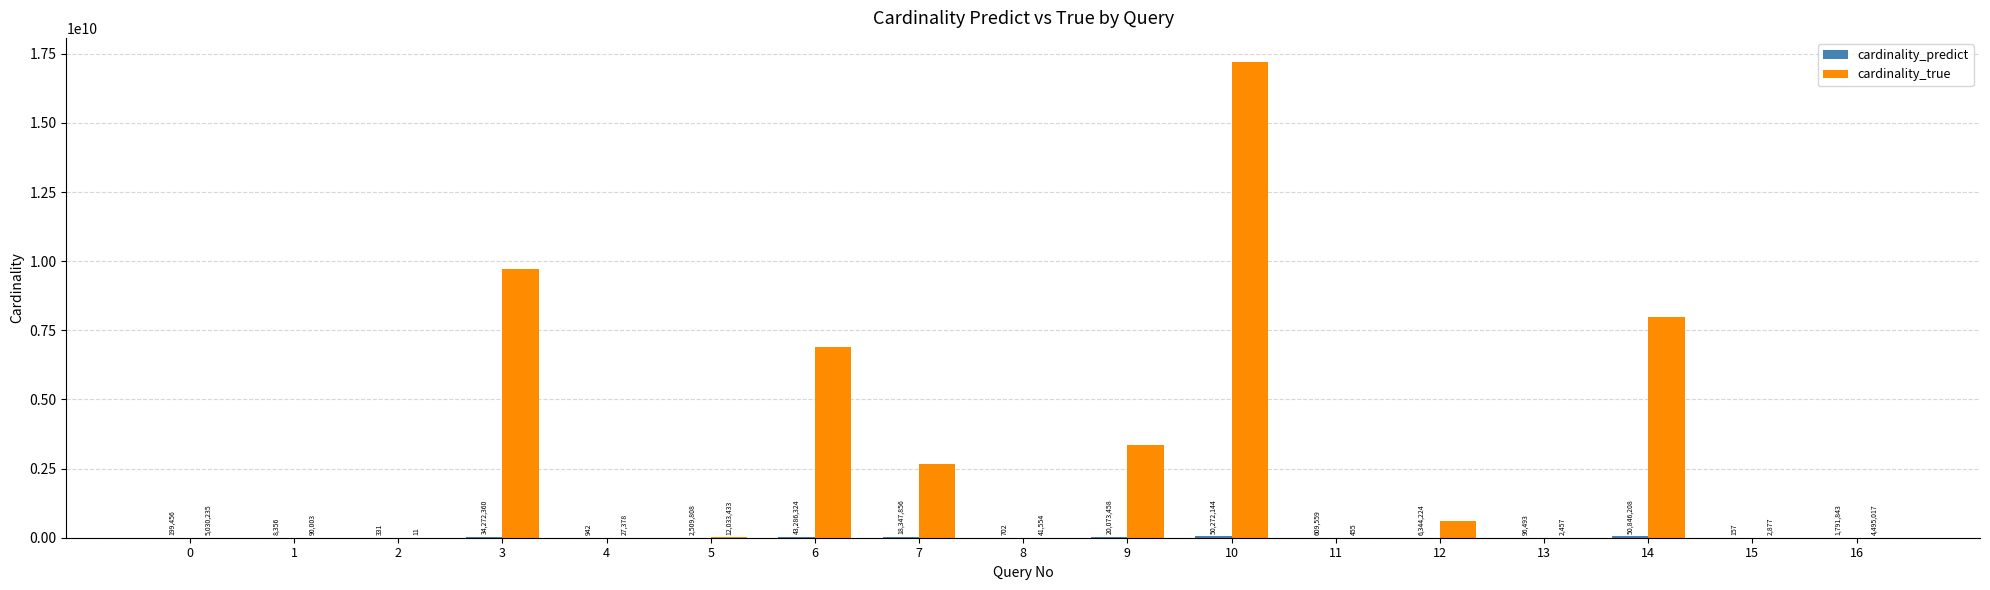

What is the maximum value shown in the chart?

17212051539